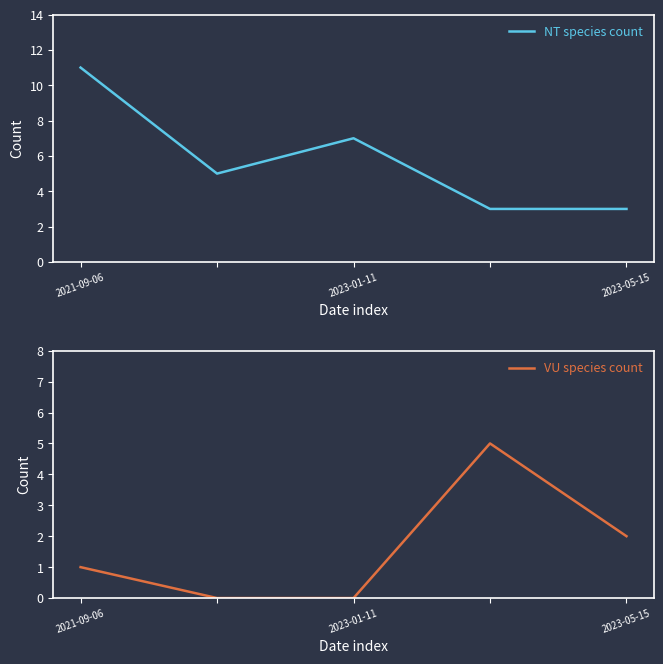

How many distinct data groups are displayed?

2